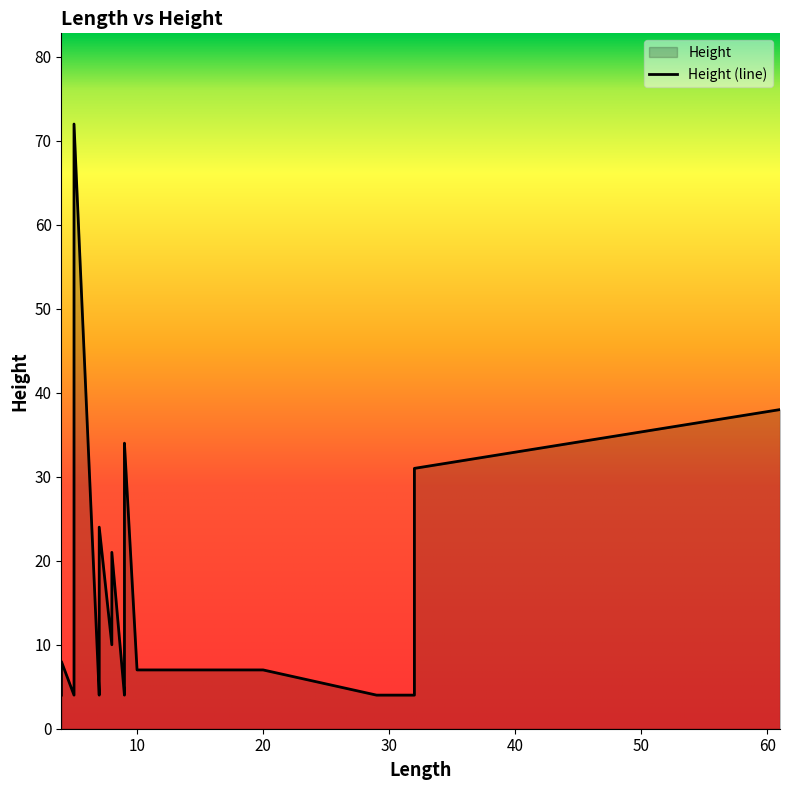

Is it true that the value at 29 is 4?

True